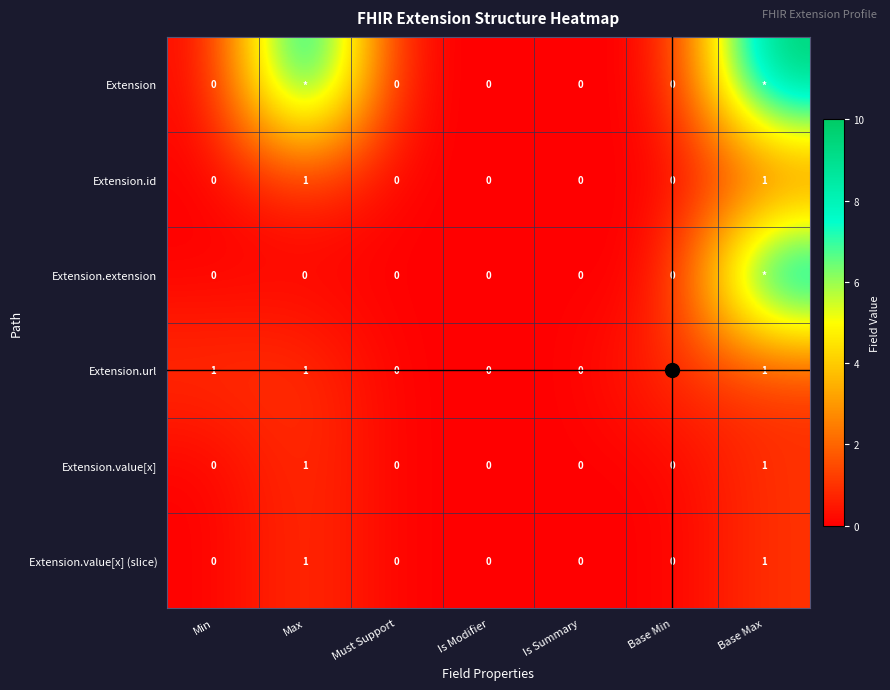

What is the difference between the maximum and minimum values in the Extension.url series?

1